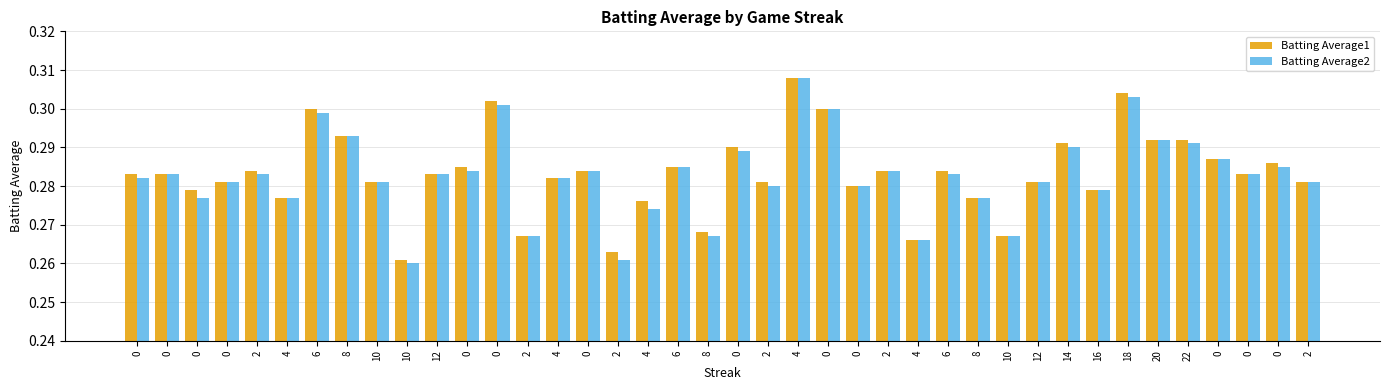

What is the label of the 35th bar from the right?

4